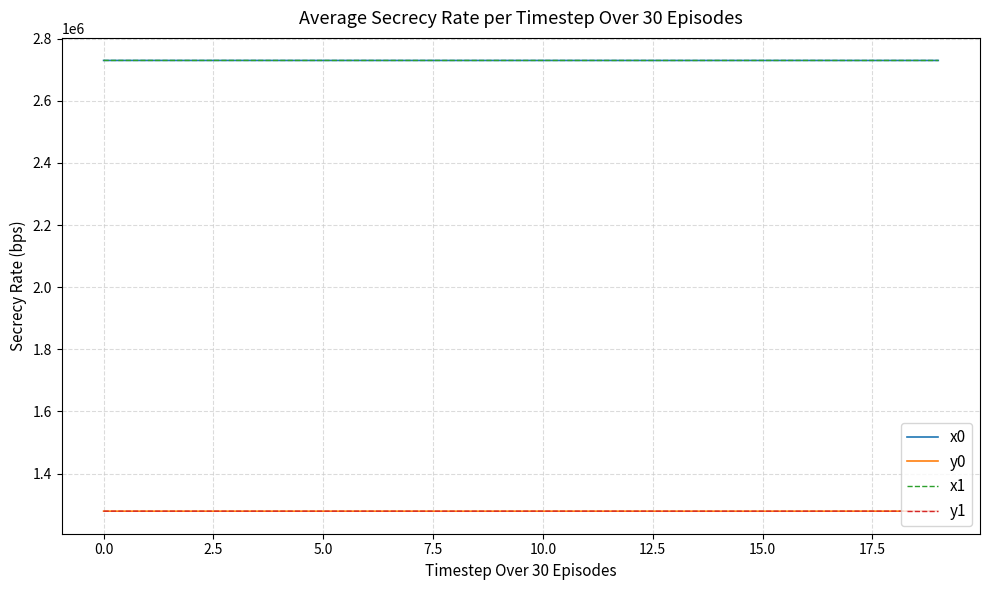

True or false: y0 and x1 cross at least once.

False